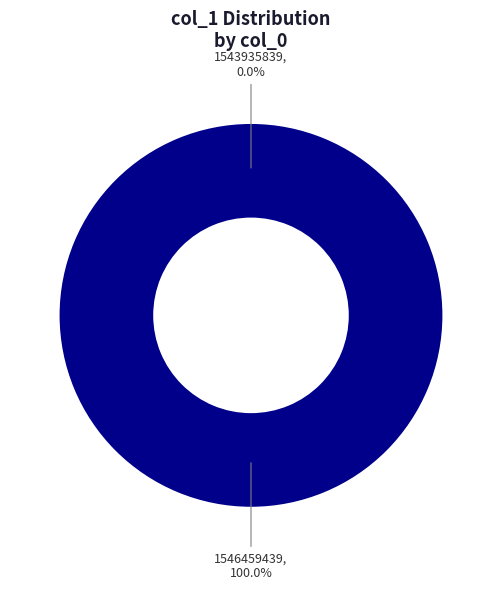

Is it true that 1543935839 is 15% of the pie?

False